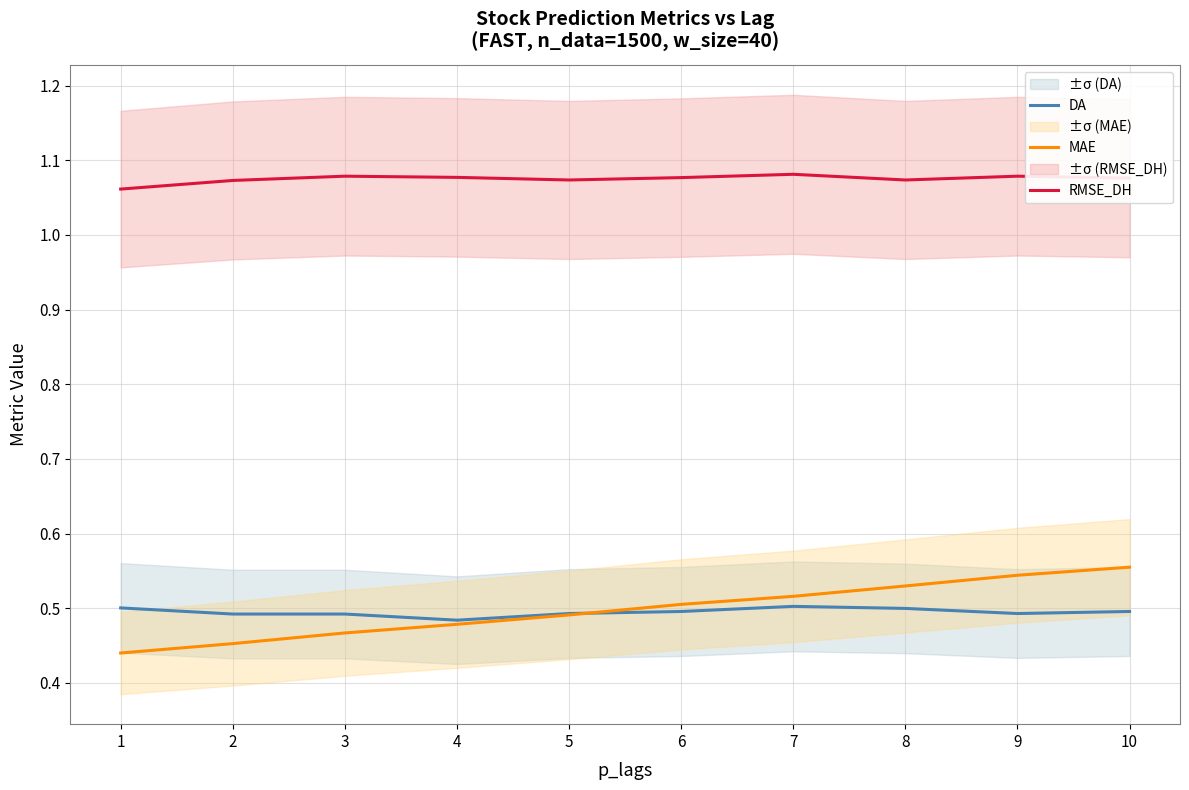

What is the sum of the DA values at 4 and 1?

1.0